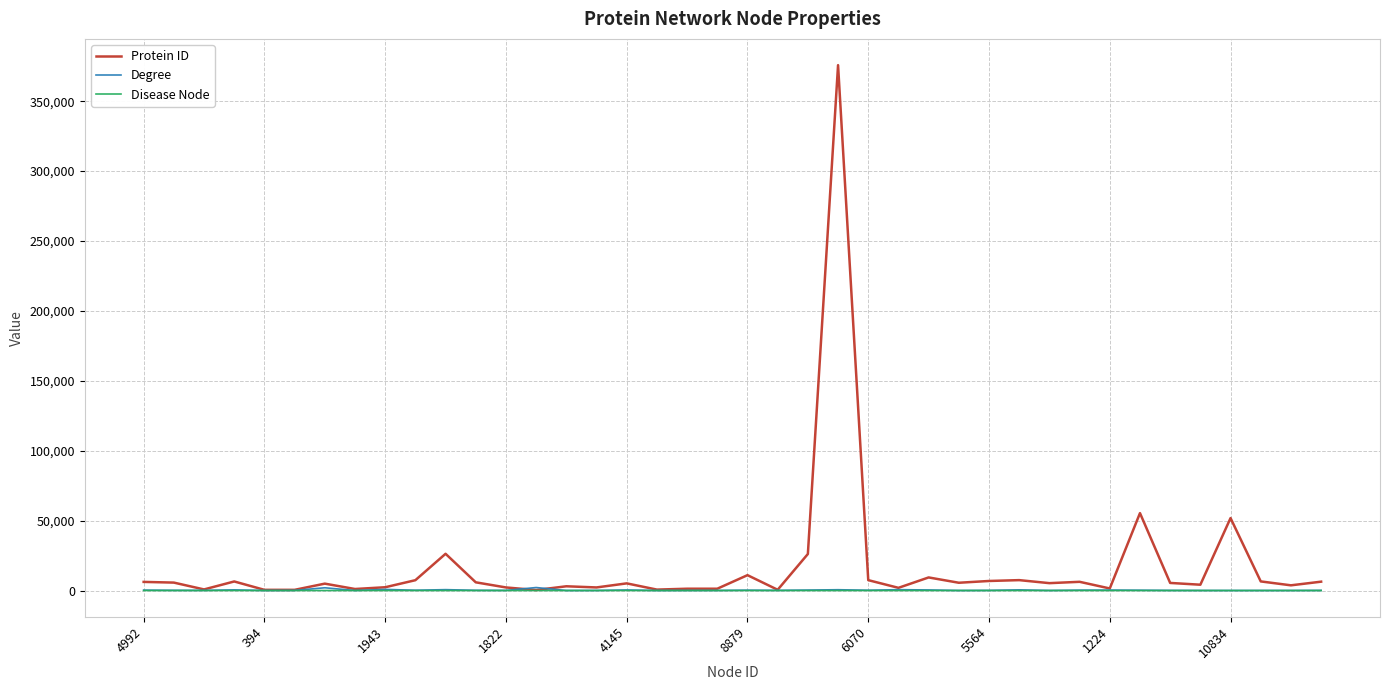

What is the greatest value displayed?

375791